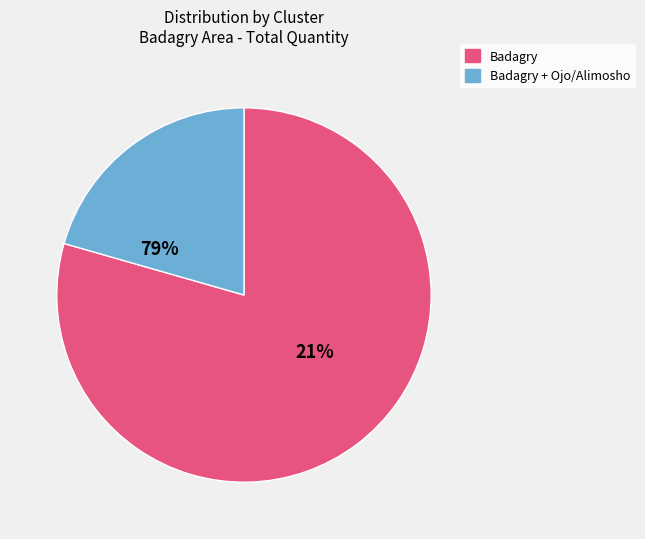

True or false: Cluster 11 accounts for 11% of the total.

False